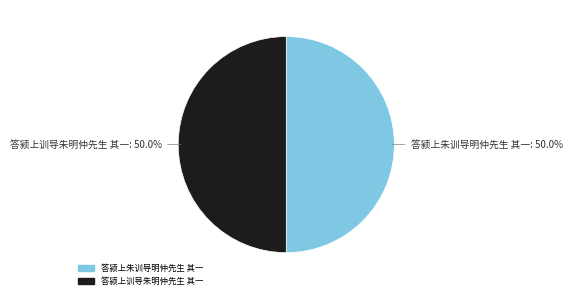

The 答颍上朱训导明仲先生 其一 slice represents 50% of the pie. True or false?

True